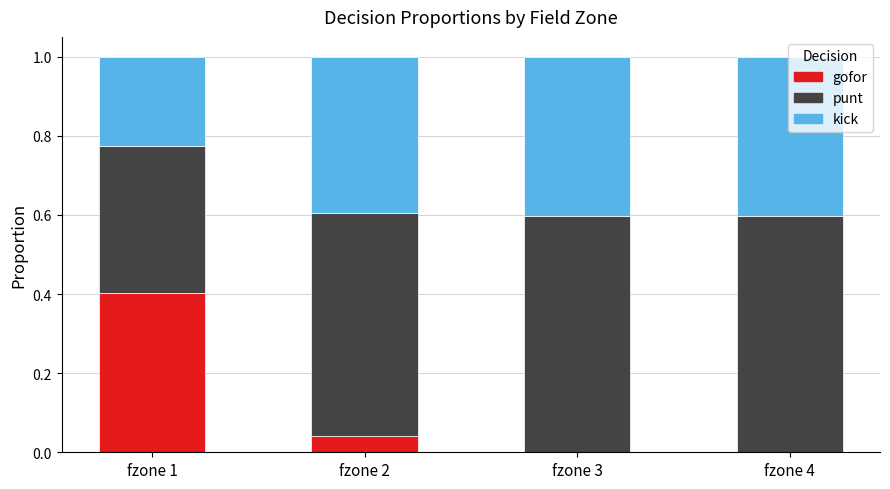

What is the total value across all series at fzone 1?

1.0